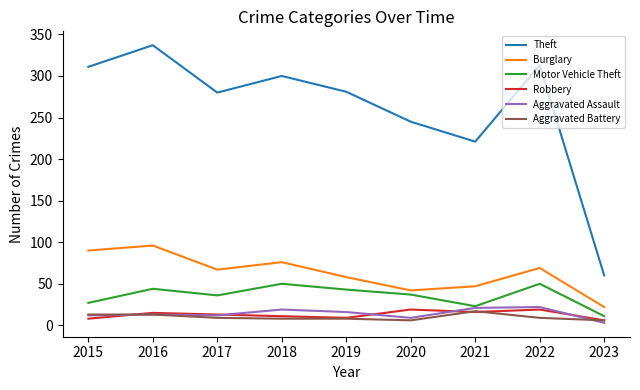

Which series has the largest range (max minus min)?

Theft